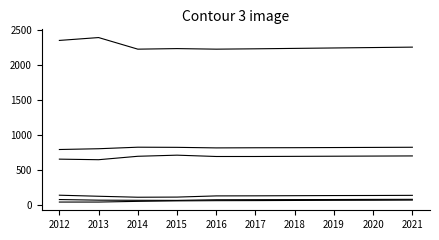

How many lines are shown in the chart?

6